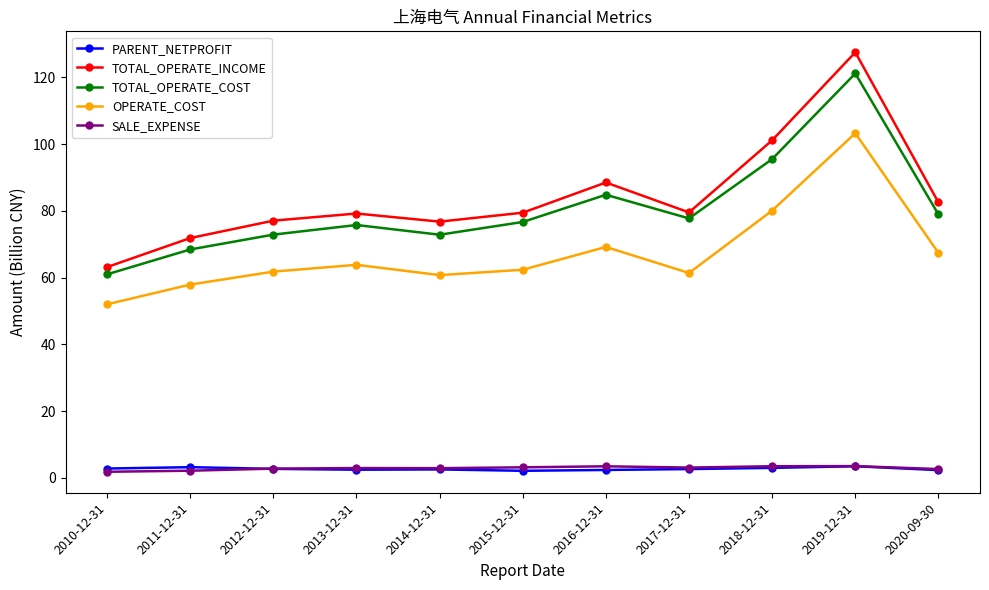

True or false: TOTAL_OPERATE_INCOME and PARENT_NETPROFIT intersect in this chart.

False